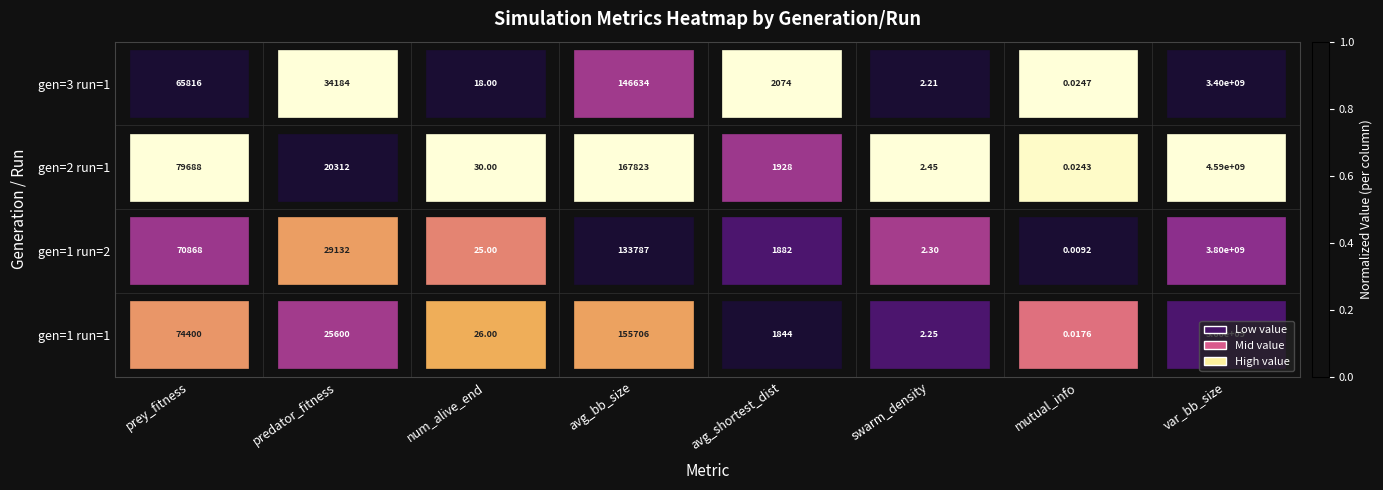

At which label is gen=1 run=1 closest to 1800000000?

avg_bb_size